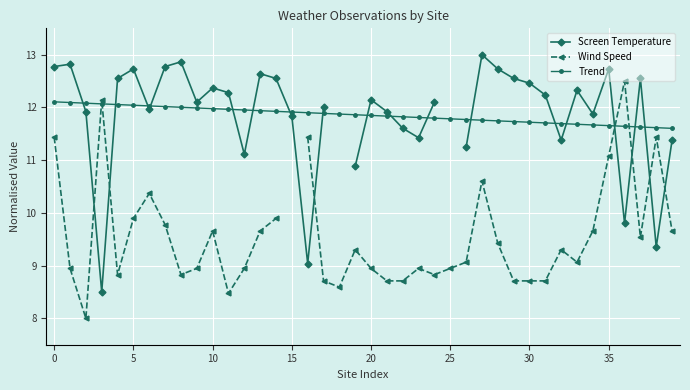

How many intersections are there between Screen Temperature and Wind Speed?

7